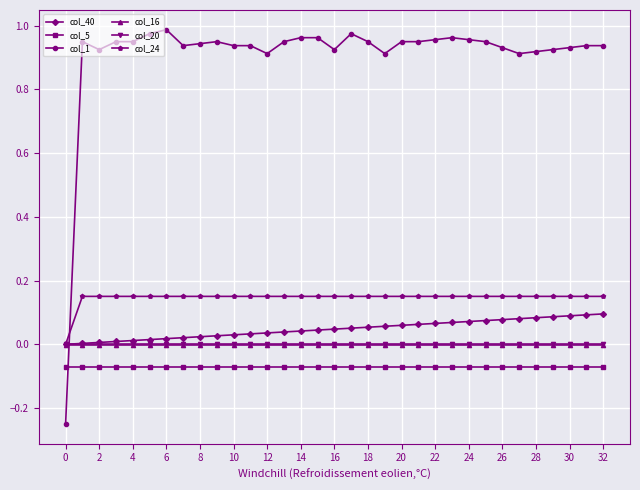

Which series has the widest spread of values?

col_1